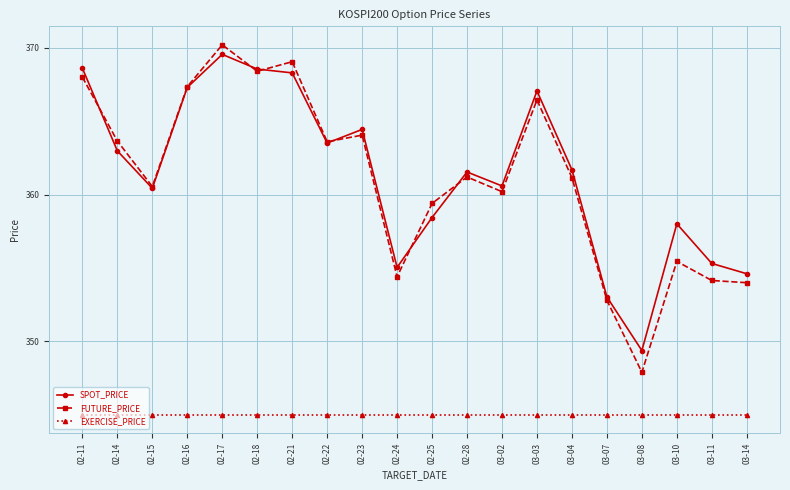

Which series changed the most between 02-14 and 03-10?

FUTURE_PRICE